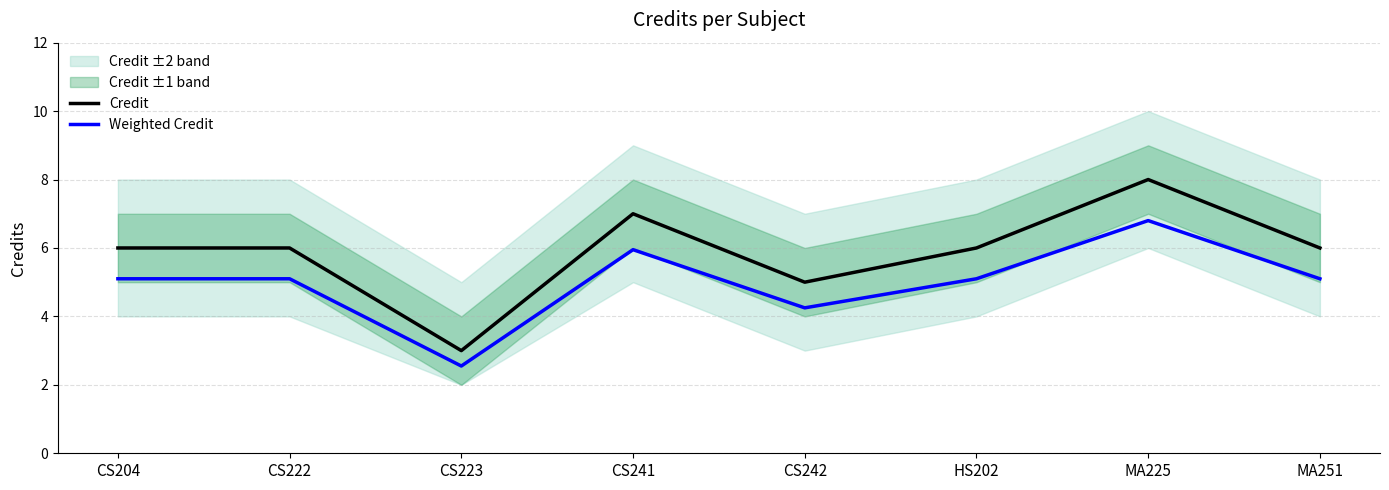

At HS202, list the series in order from largest to smallest.

Credit, Weighted Credit